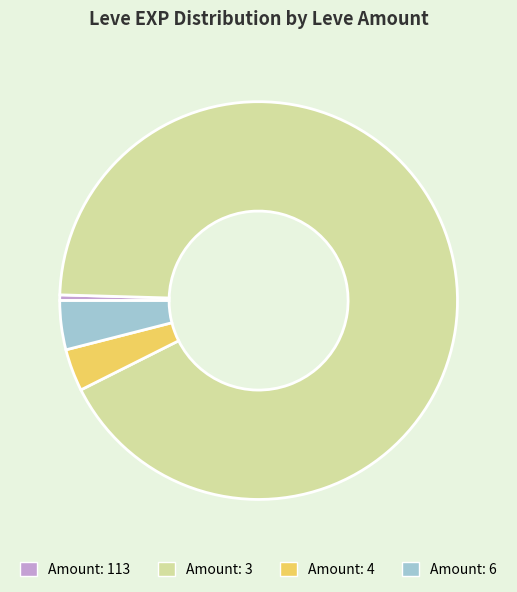

Is there any slice that represents more than half of the pie?

Yes